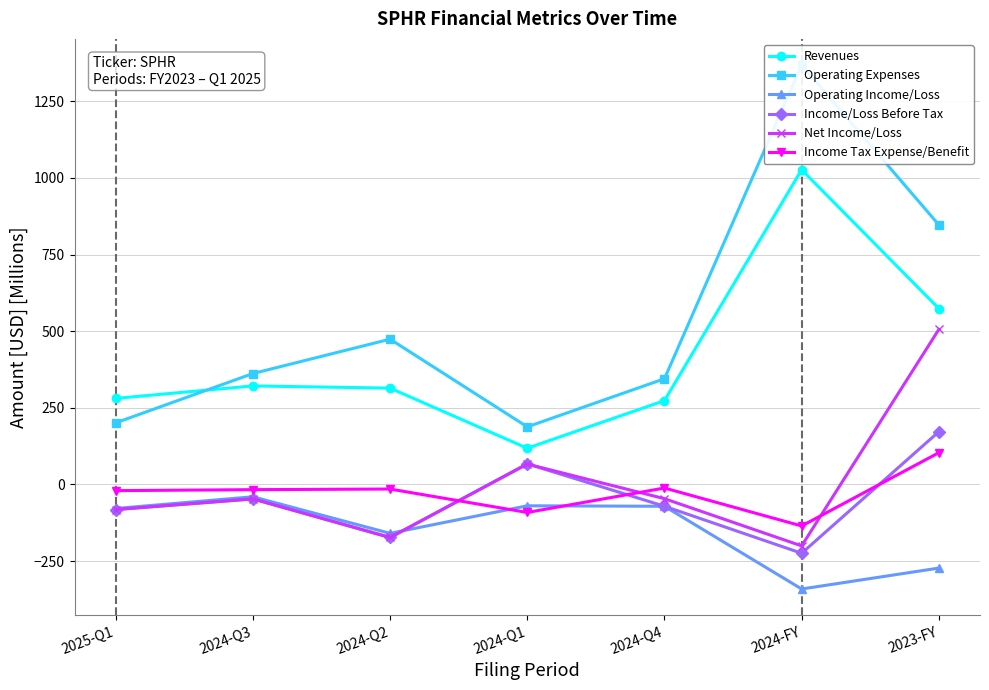

The Operating Expenses series shows 321.3 at 2024-Q1. True or false?

False